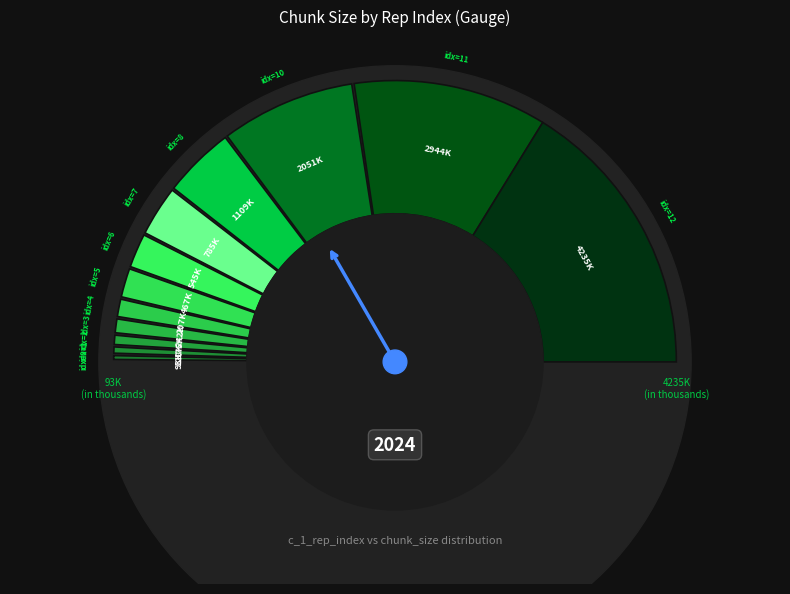

To the nearest percent, what percentage of the pie is 3?

2%